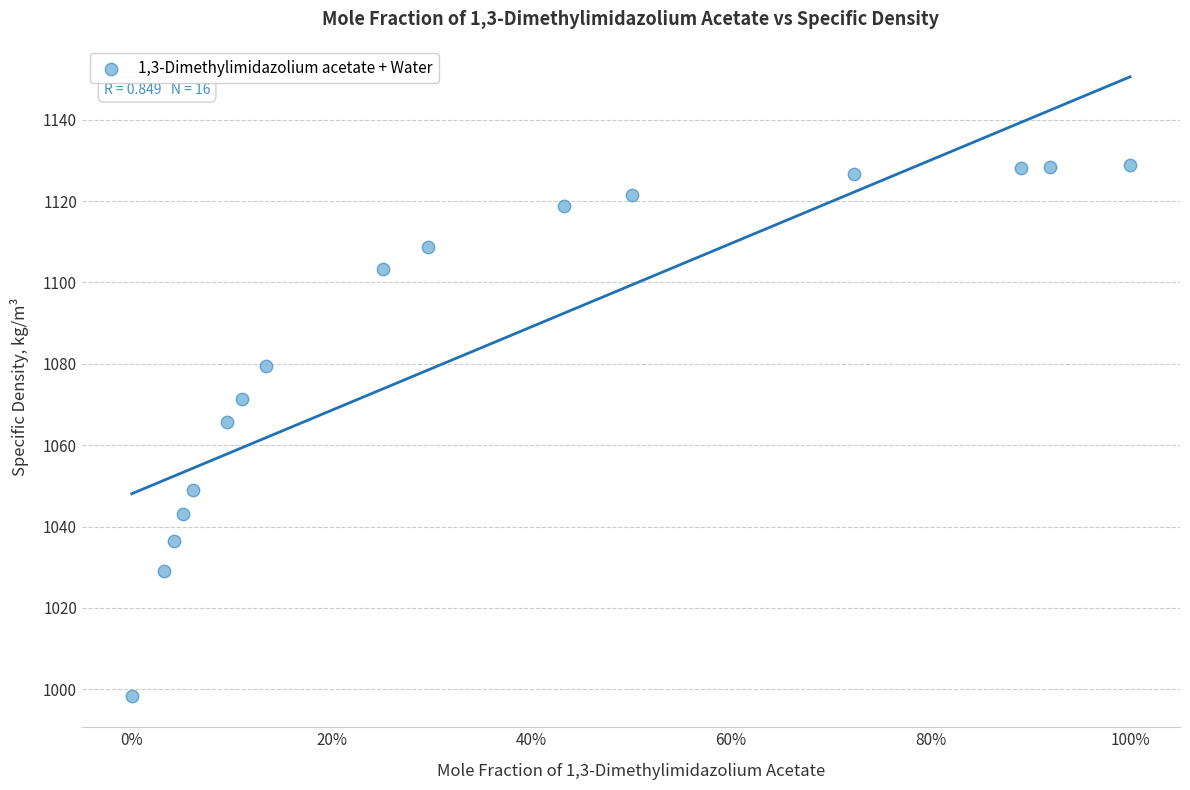

What Y value in the scatter plot is closest to 1063?

1065.6